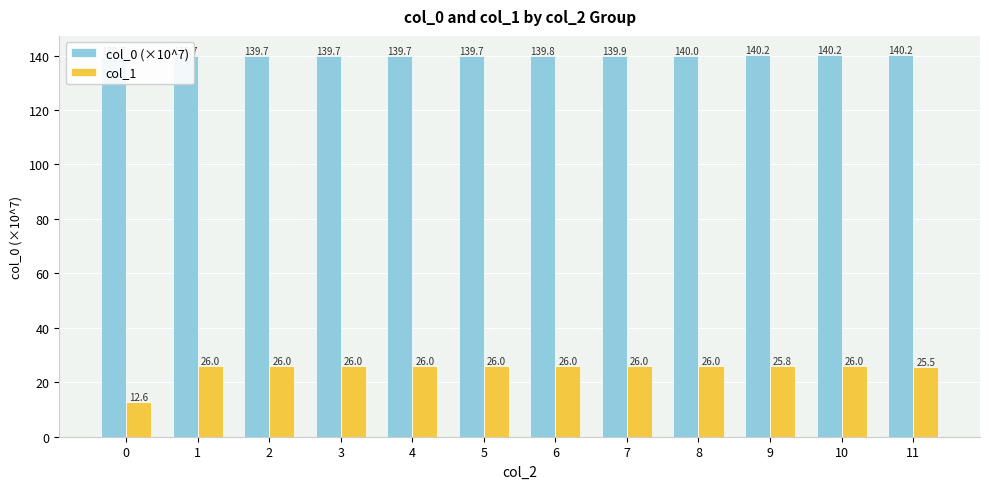

What is the value of the col_0 (×10^7) bar at the 3rd from the left?

139.7